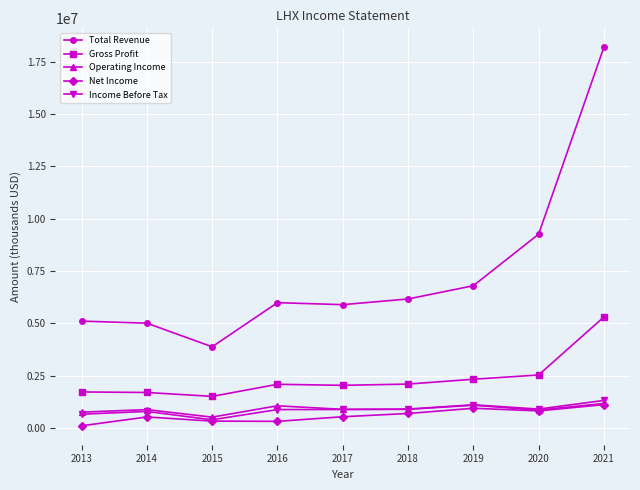

At which category is the sum across all series the highest?

2021